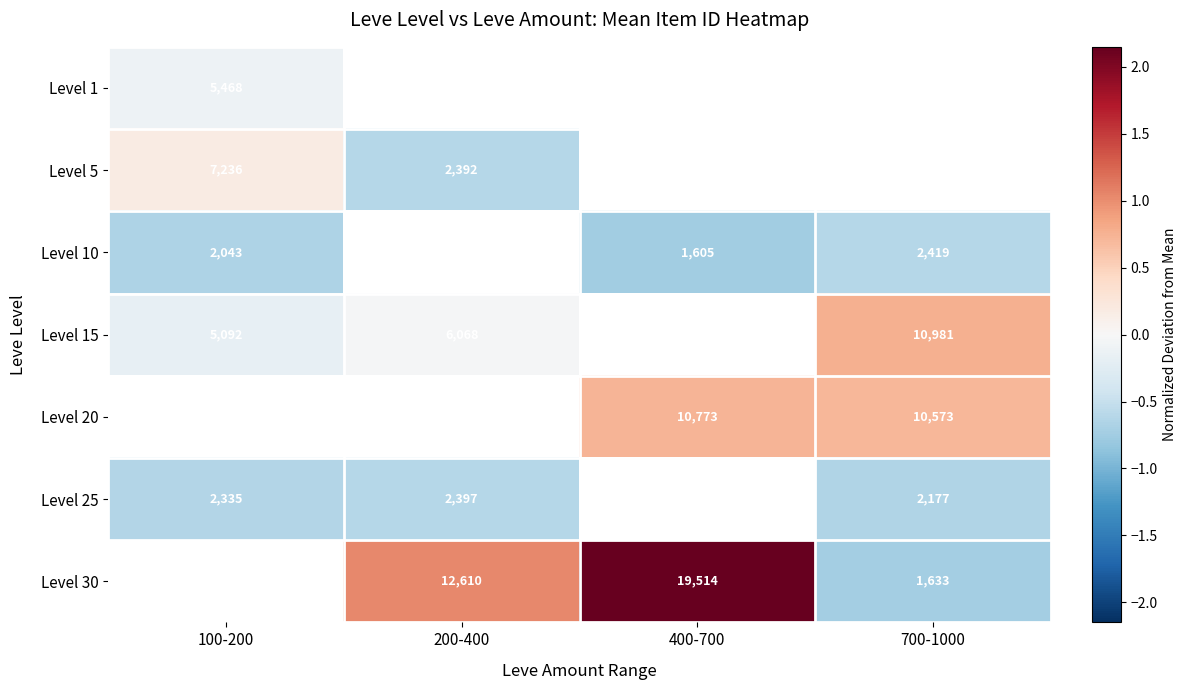

Is the value of Level 30 at 400-700 greater than the value of Level 10 at 700-1000?

Yes